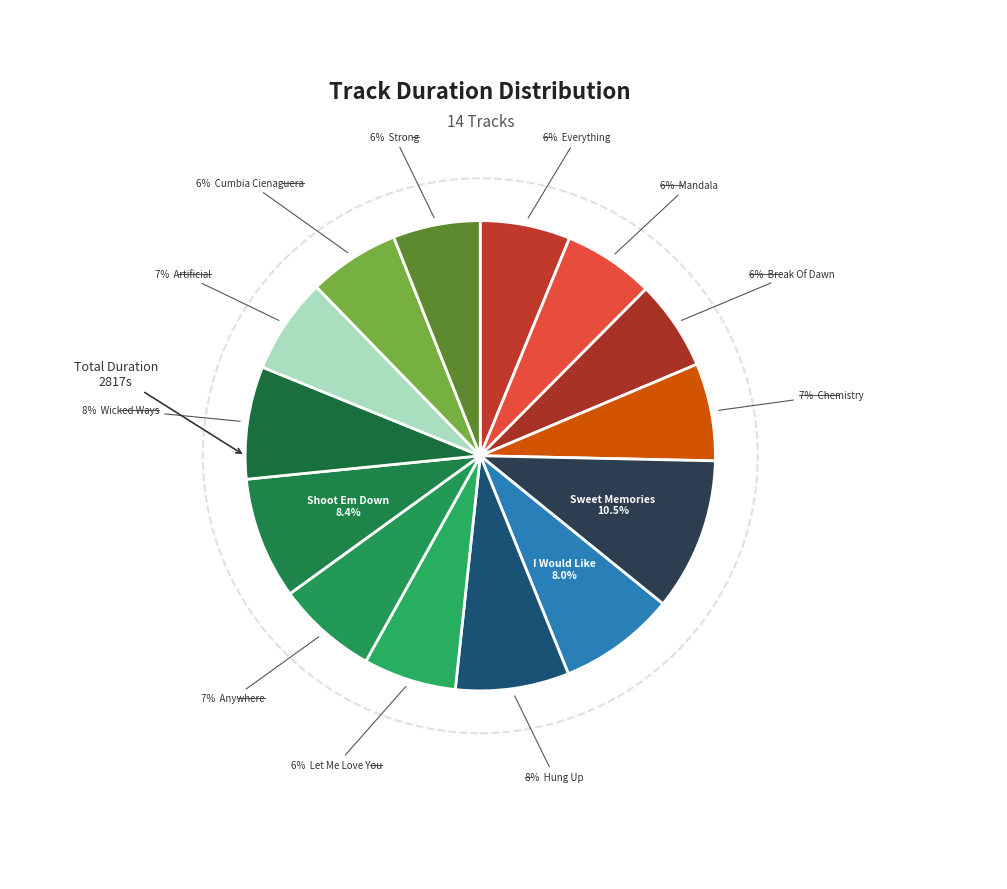

What is the ratio of the value at Artificial to the value at I Would Like?

0.8